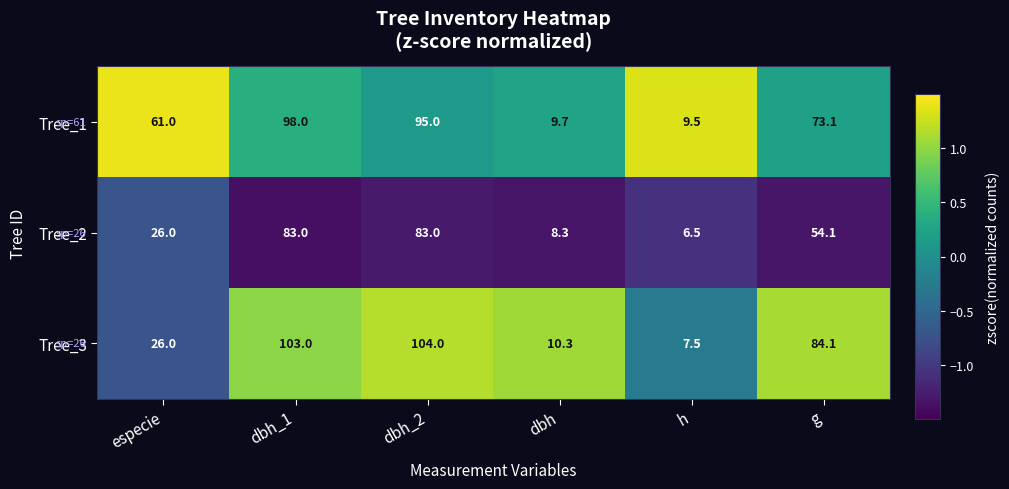

How many values in the Tree_3 series are below 84?

3